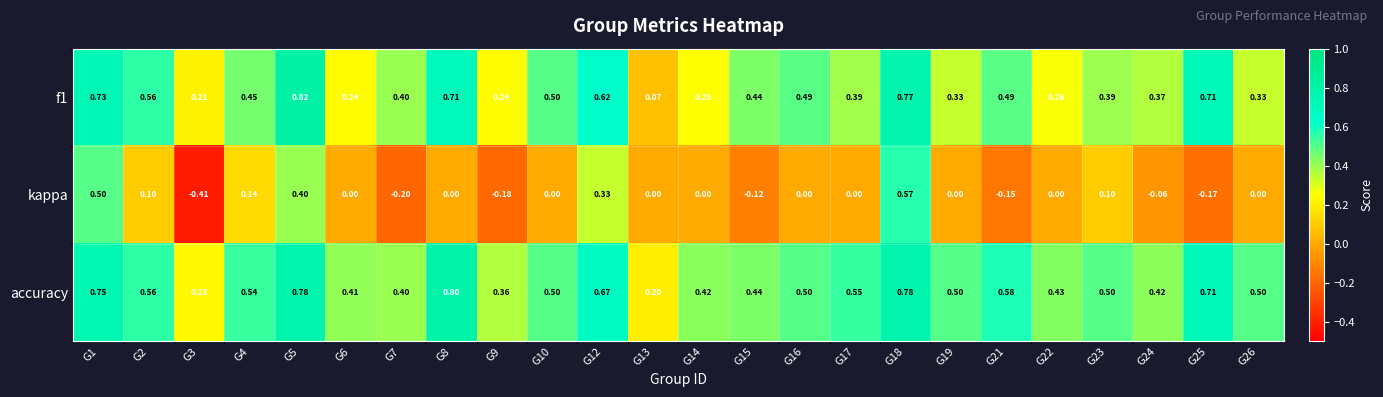

Which series has the largest range (max minus min)?

kappa